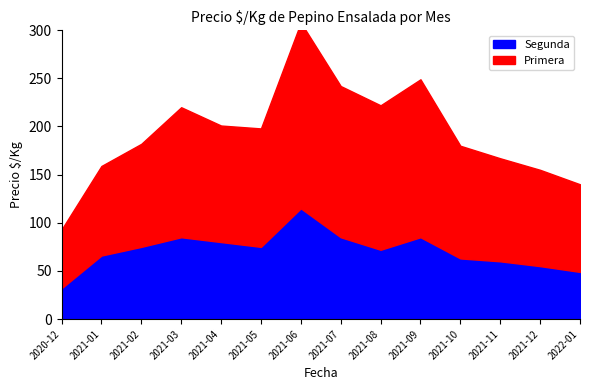

True or false: Primera and Segunda cross at least once.

False